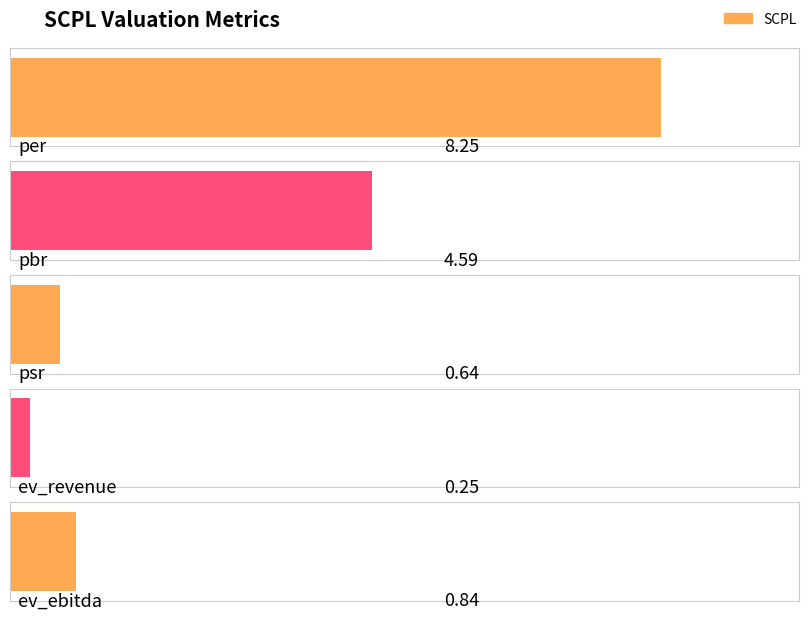

List the labels in order of value, smallest first.

ev_revenue, psr, ev_ebitda, pbr, per